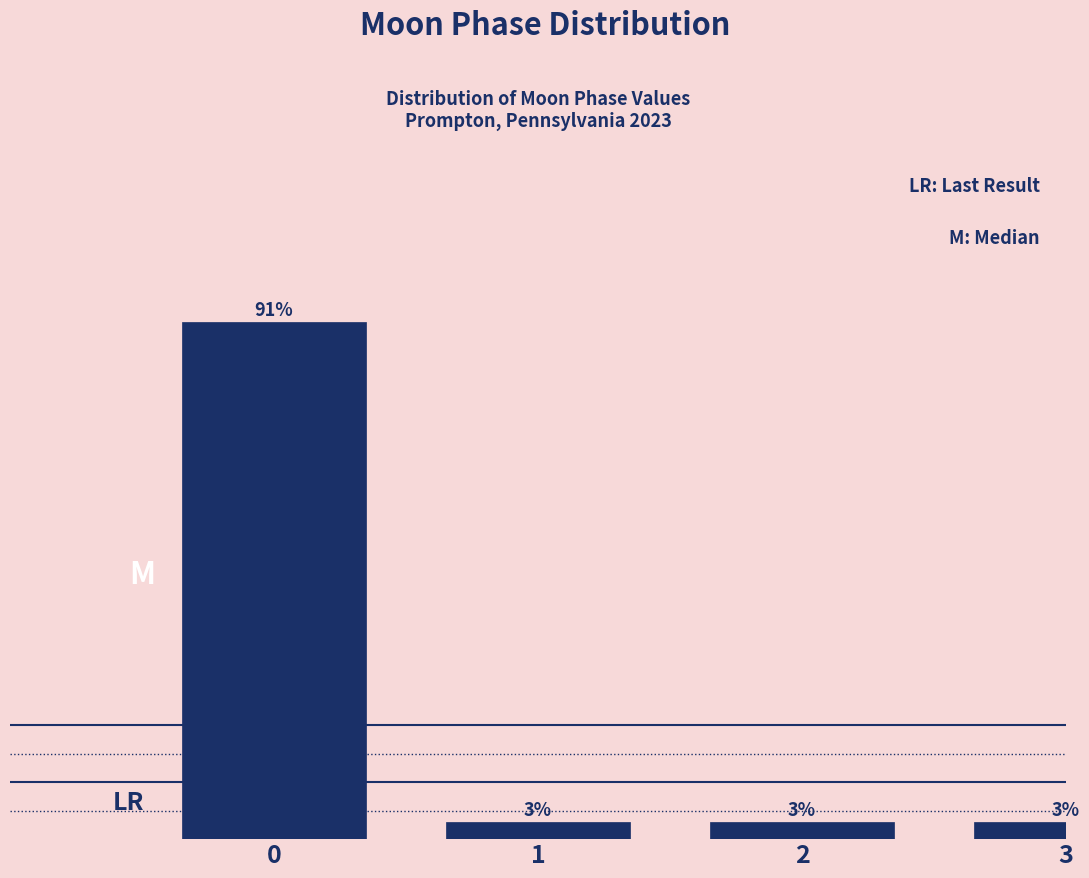

Approximately how many times larger is the value at 1 compared to 3?

1.0